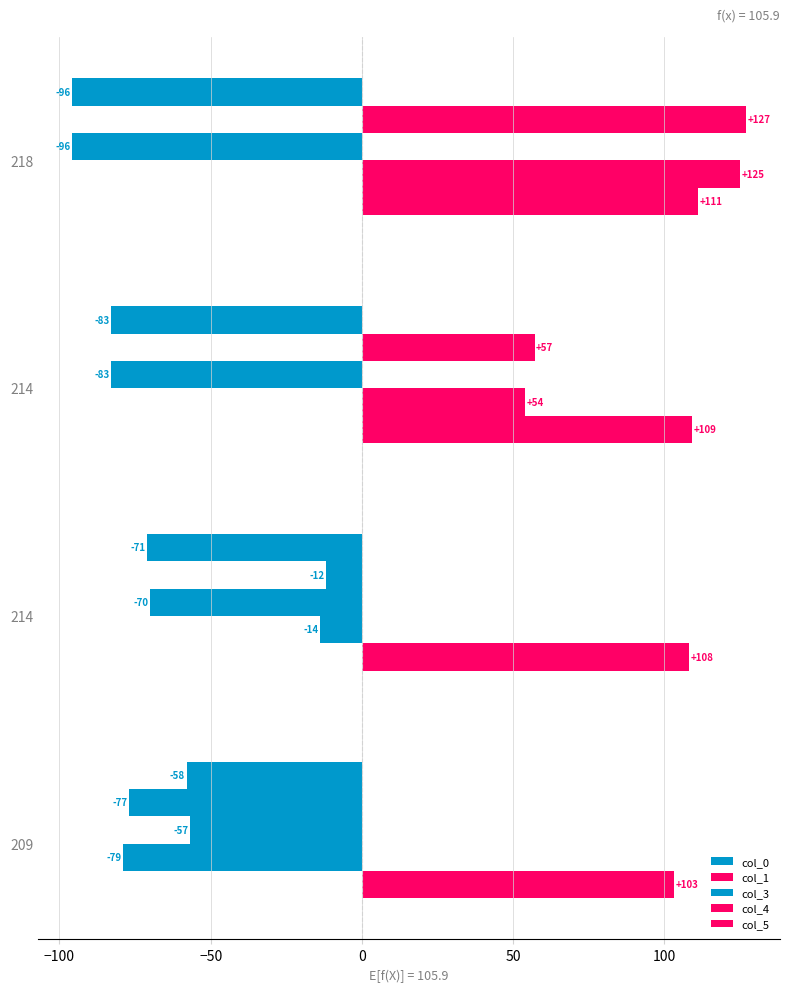

How many data points does each series have?

4